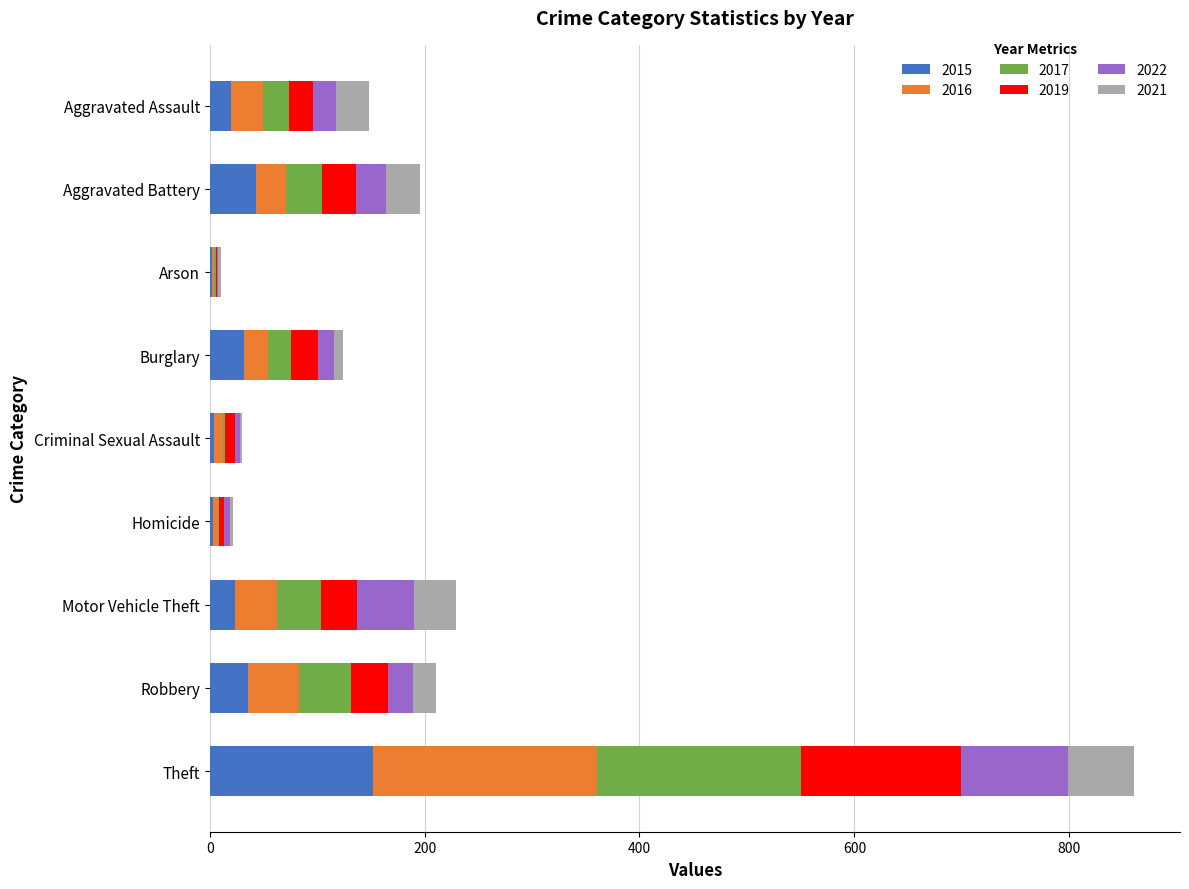

At which category is the sum across all series the highest?

Theft